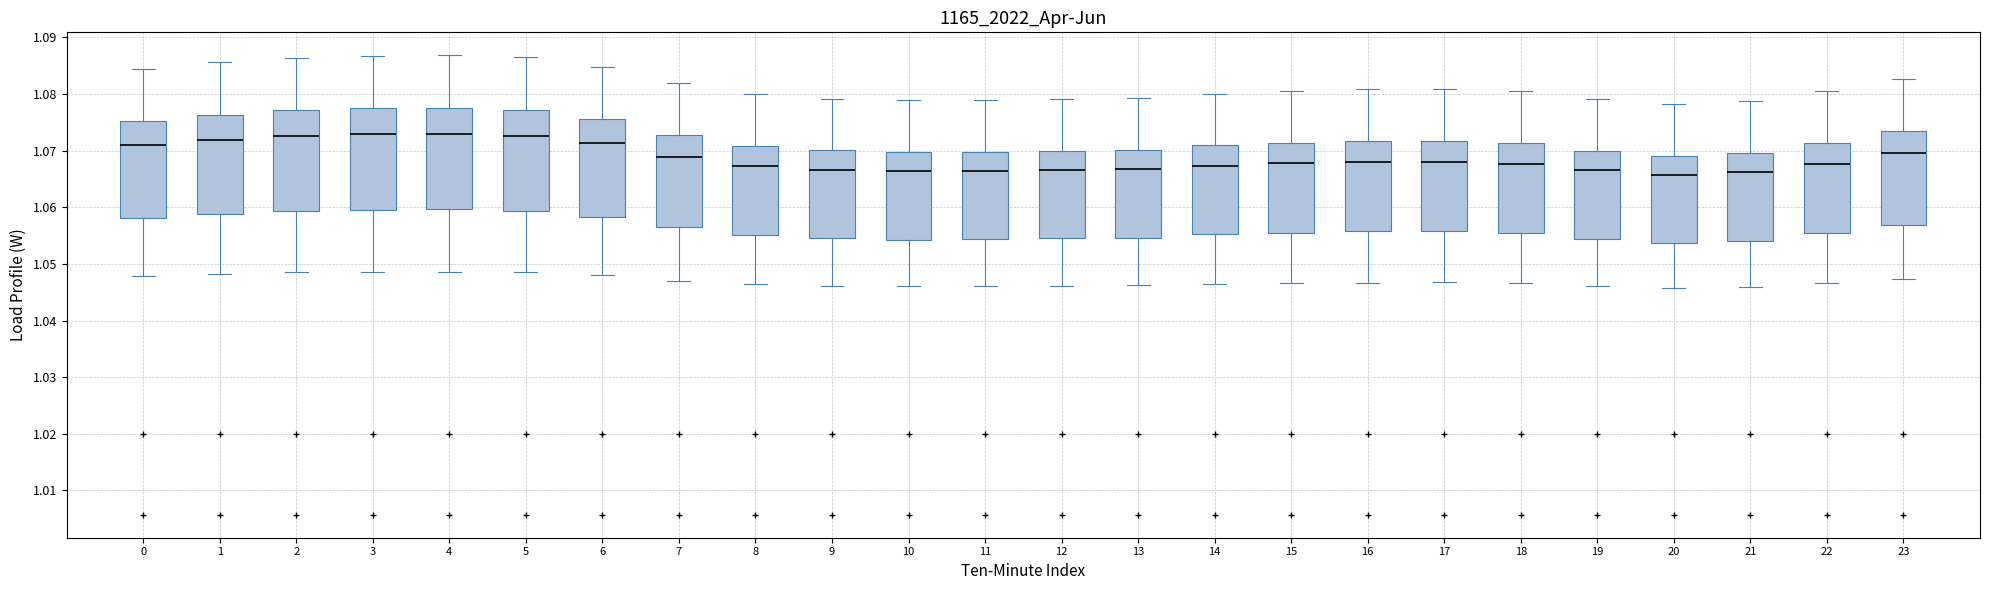

Reading left to right, read every box against the y-axis: the position of its median line, the range the box covers, and the ends of its whiskers. The values are not printed on the chart, so give them approximately, as read against the axis.

0: median 1.071, box 1.058 to 1.075, whiskers 1.048 to 1.084
1: median 1.072, box 1.059 to 1.076, whiskers 1.048 to 1.086
2: median 1.073, box 1.059 to 1.077, whiskers 1.049 to 1.086
3: median 1.073, box 1.060 to 1.077, whiskers 1.049 to 1.087
4: median 1.073, box 1.060 to 1.078, whiskers 1.049 to 1.087
5: median 1.073, box 1.059 to 1.077, whiskers 1.049 to 1.086
6: median 1.071, box 1.058 to 1.076, whiskers 1.048 to 1.085
7: median 1.069, box 1.056 to 1.073, whiskers 1.047 to 1.082
8: median 1.067, box 1.055 to 1.071, whiskers 1.046 to 1.080
9: median 1.067, box 1.055 to 1.070, whiskers 1.046 to 1.079
10: median 1.066, box 1.054 to 1.070, whiskers 1.046 to 1.079
11: median 1.066, box 1.054 to 1.070, whiskers 1.046 to 1.079
12: median 1.067, box 1.055 to 1.070, whiskers 1.046 to 1.079
13: median 1.067, box 1.055 to 1.070, whiskers 1.046 to 1.079
14: median 1.067, box 1.055 to 1.071, whiskers 1.046 to 1.080
15: median 1.068, box 1.056 to 1.071, whiskers 1.047 to 1.081
16: median 1.068, box 1.056 to 1.072, whiskers 1.047 to 1.081
17: median 1.068, box 1.056 to 1.072, whiskers 1.047 to 1.081
18: median 1.068, box 1.056 to 1.071, whiskers 1.047 to 1.081
19: median 1.067, box 1.054 to 1.070, whiskers 1.046 to 1.079
20: median 1.066, box 1.054 to 1.069, whiskers 1.046 to 1.078
21: median 1.066, box 1.054 to 1.070, whiskers 1.046 to 1.079
22: median 1.068, box 1.056 to 1.071, whiskers 1.047 to 1.081
23: median 1.070, box 1.057 to 1.073, whiskers 1.047 to 1.083